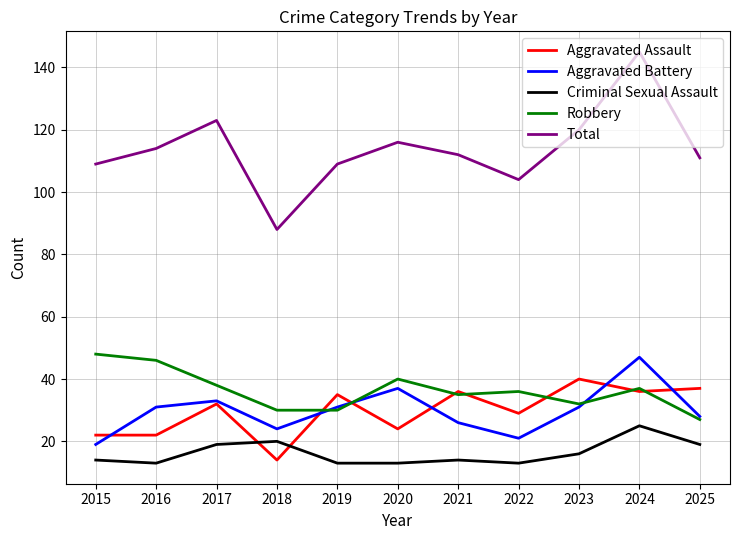

What is the approximate value of Criminal Sexual Assault at 2016?

13